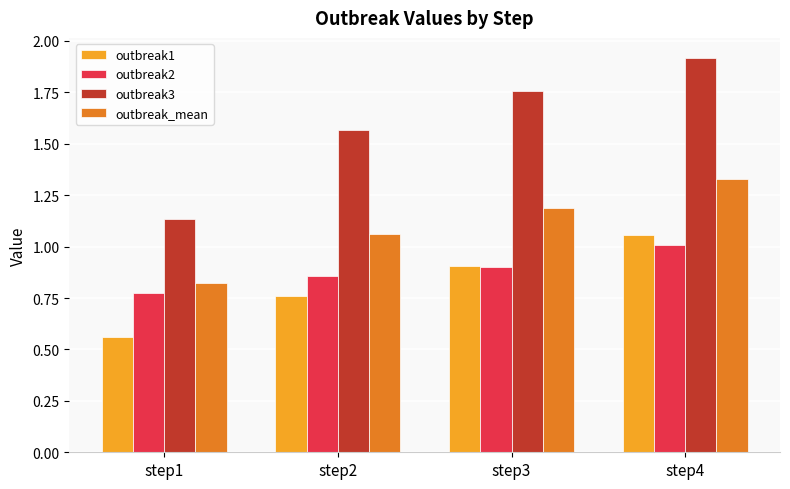

How many bars are there in each group?

4